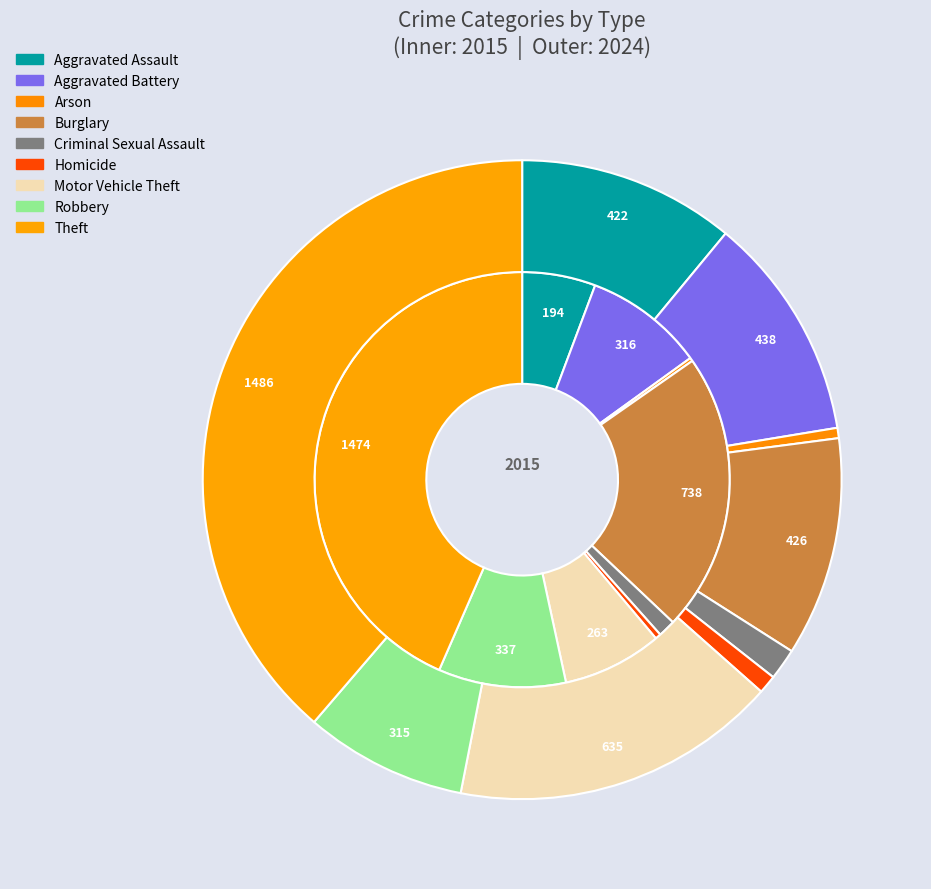

What portion of the pie excludes 2?

99.7%